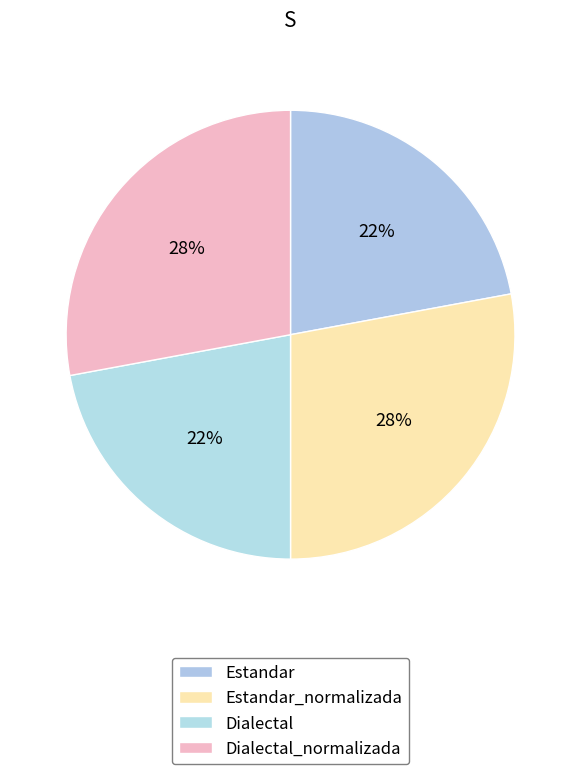

To the nearest percent, what portion does Estandar represent?

22%